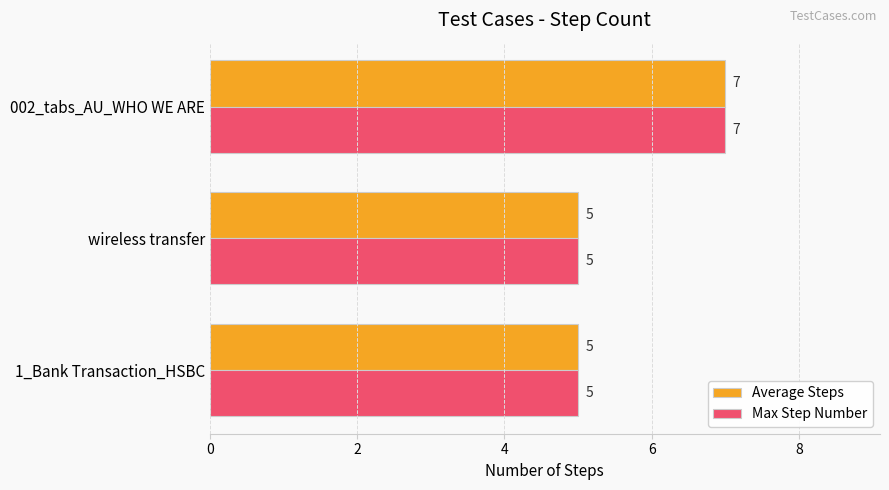

What is the highest value of the Max Step Number series?

7